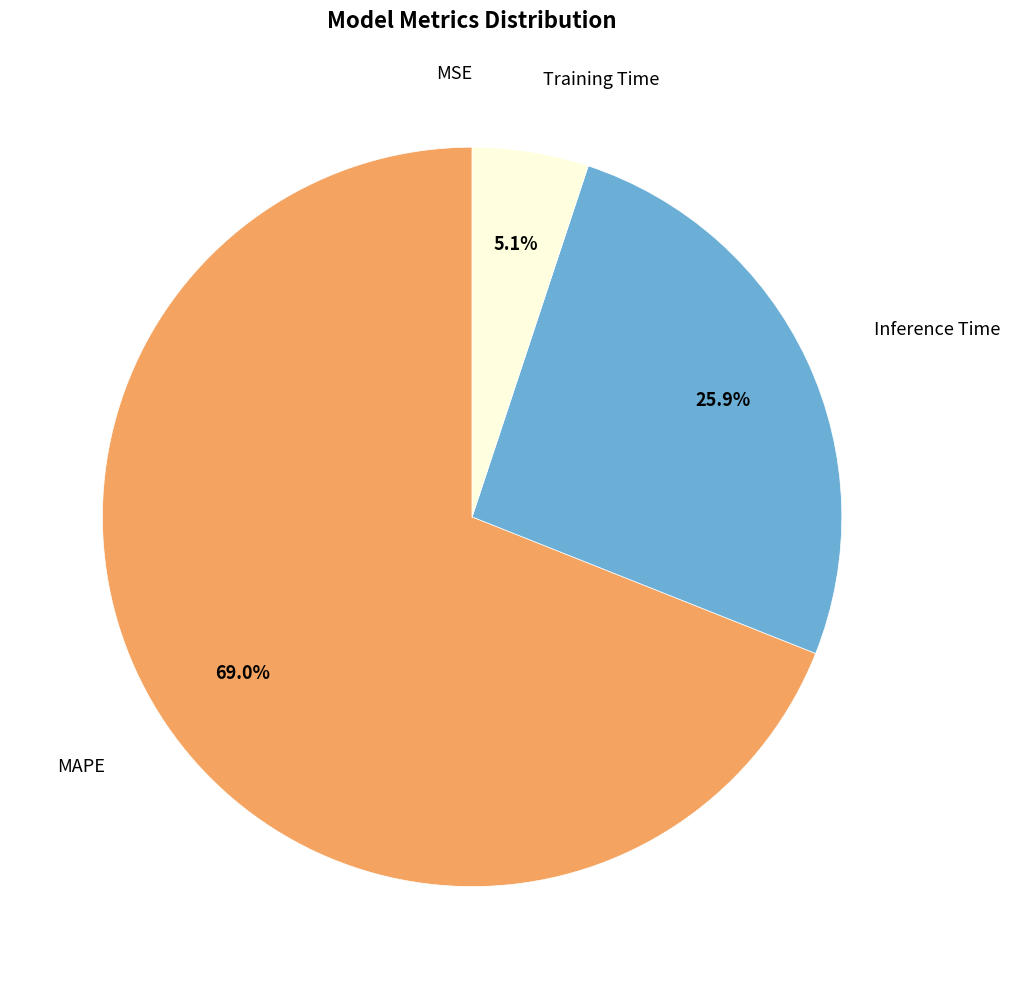

Does any single category account for the majority?

Yes